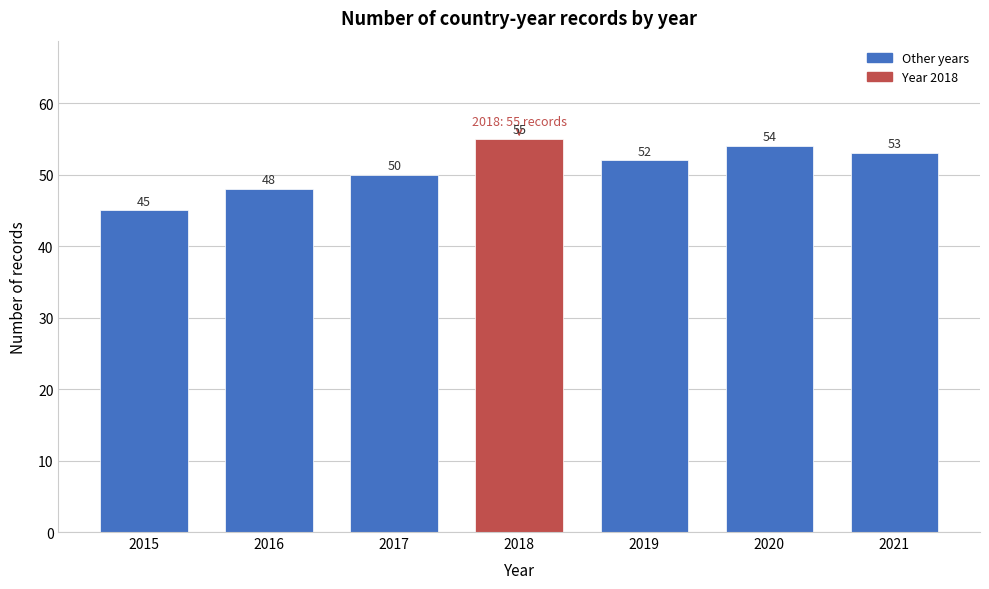

Reading right to left, extract all data points from this chart.

2021=53	2020=54	2019=52	2018=55	2017=50	2016=48	2015=45